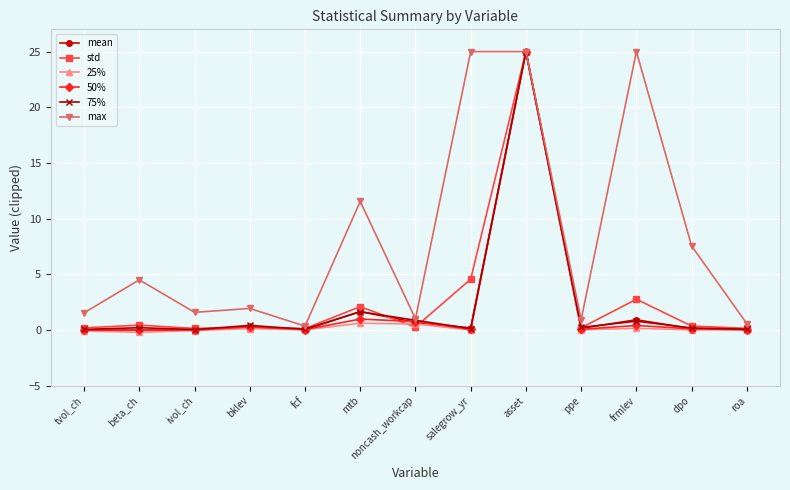

The value of mean at beta_ch is -0.0. True or false?

True